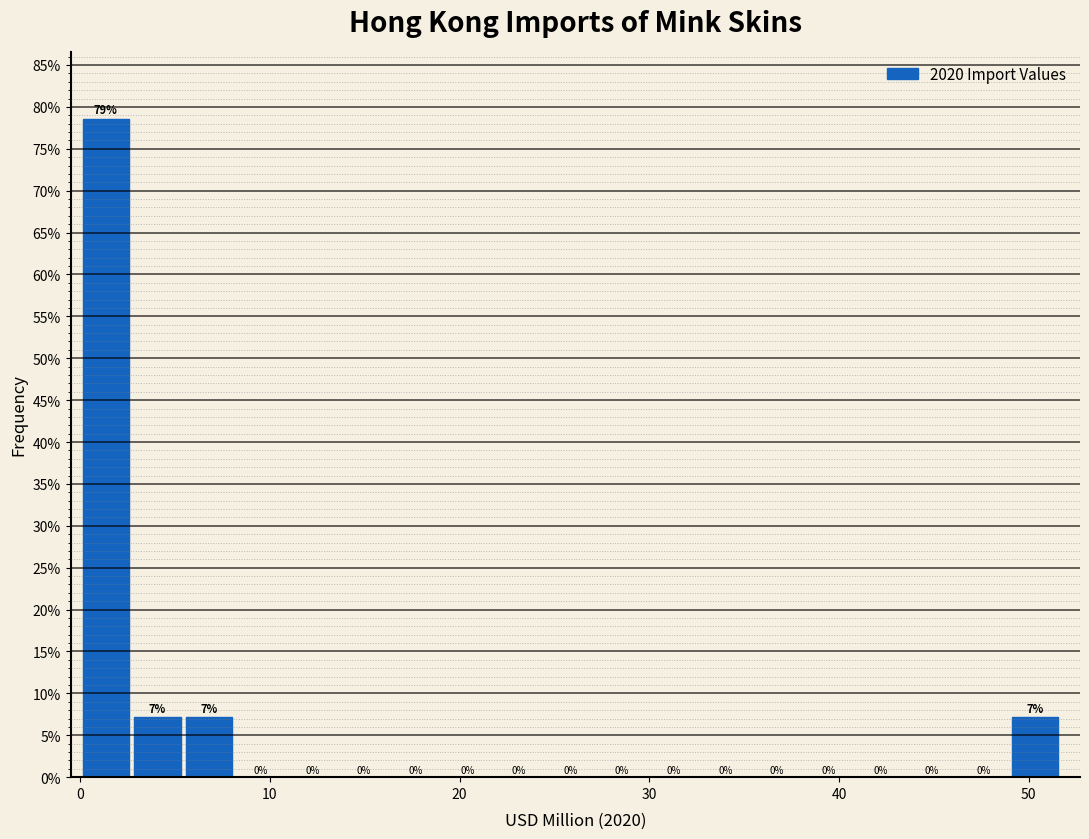

Read against the x-axis, roughly where is the centre of the tallest bar?

1